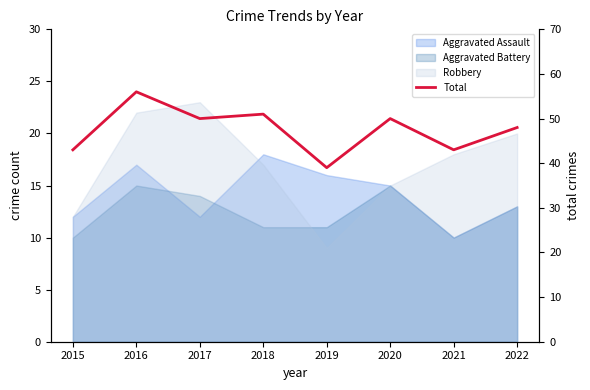

Reading left to right, transcribe all the data shown in this chart.

2015=43	2016=56	2017=50	2018=51	2019=39	2020=50	2021=43	2022=48